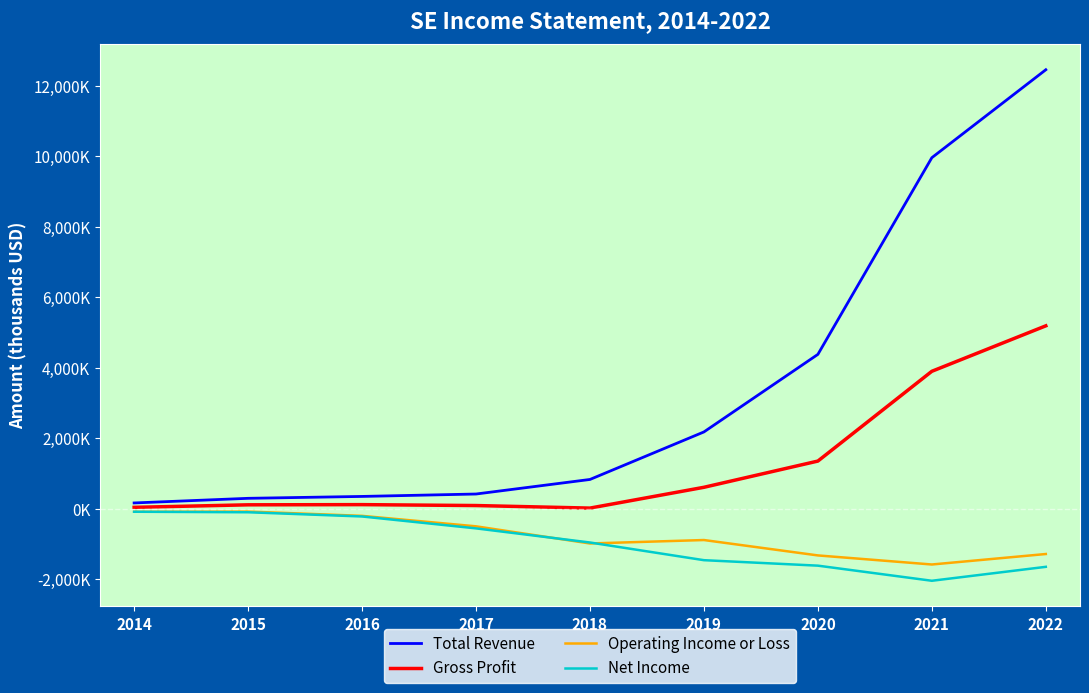

What is the value of the Gross Profit point at the 8th from the left?

3895700